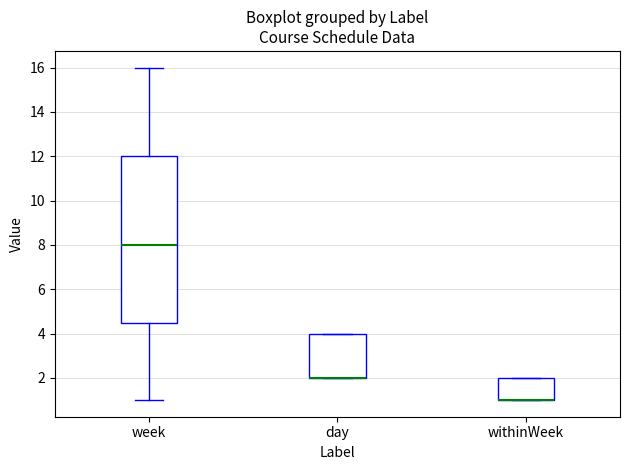

Which box is the tallest, from its lower edge to its upper edge?

week